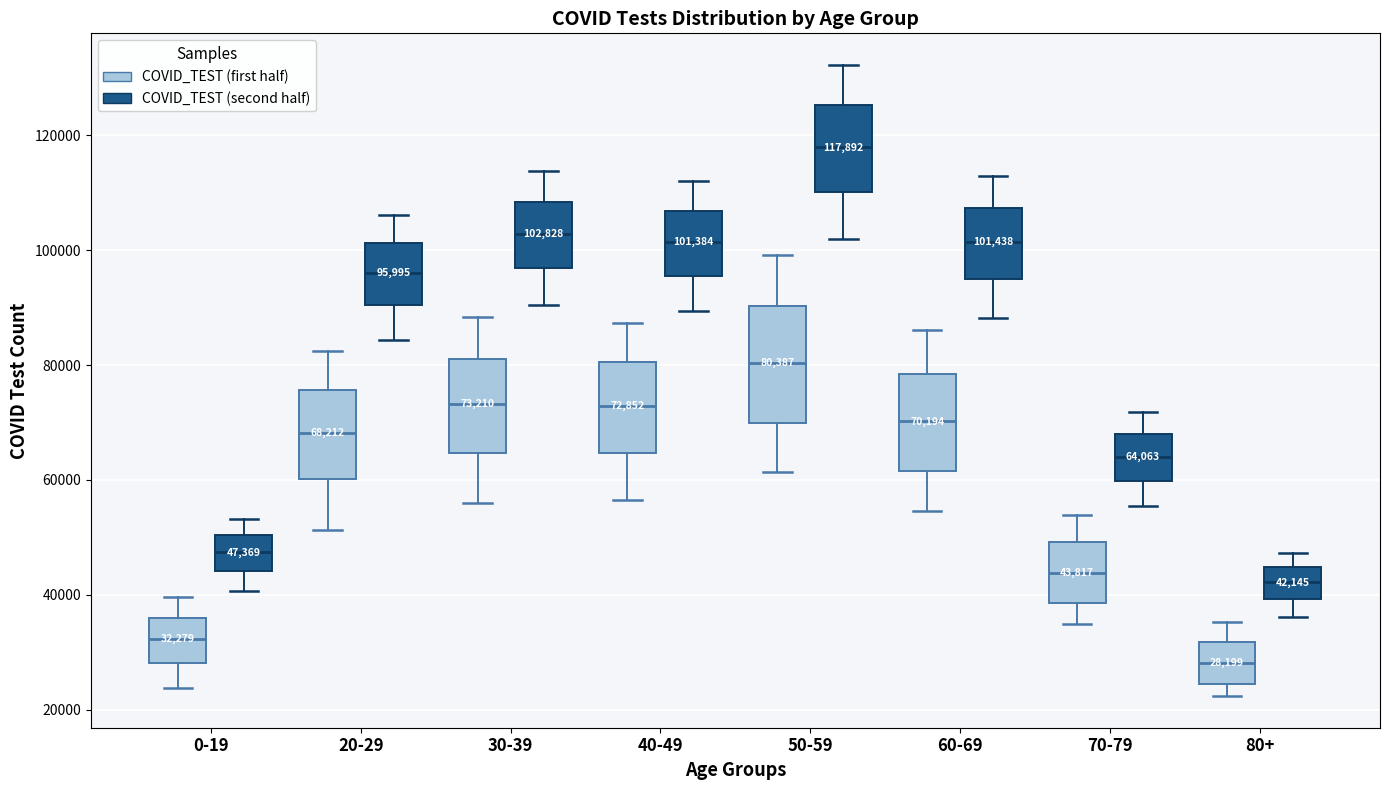

Which box's median line is the highest?

50-59 (COVID_TEST (second half))